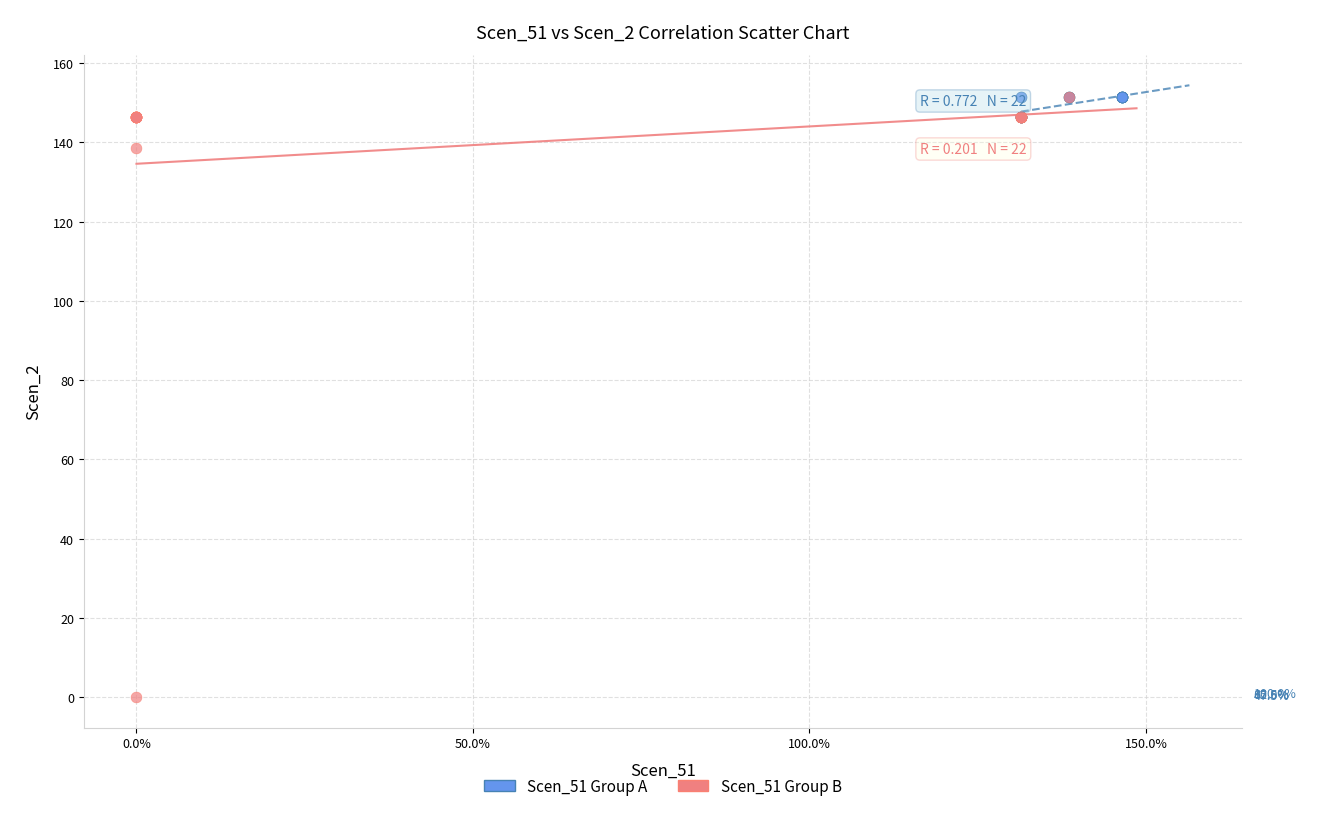

Which series reaches the minimum Y coordinate?

Scen_51 Group B